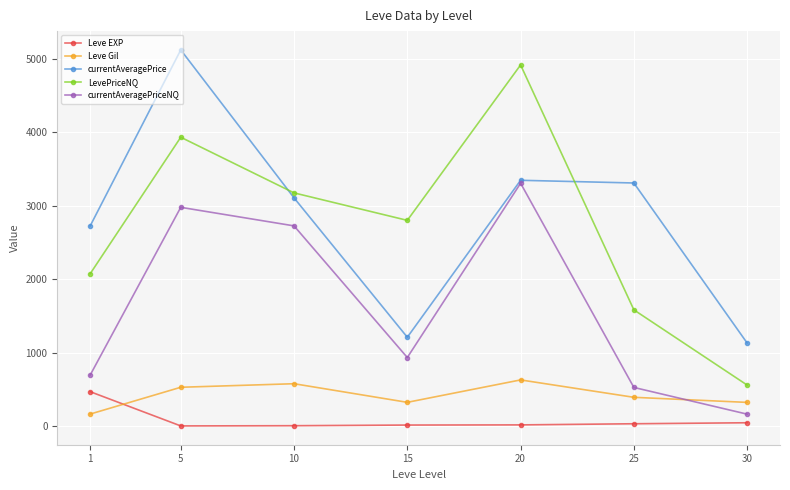

What is the value of the currentAveragePrice point at the 1st from the left?

2722.5